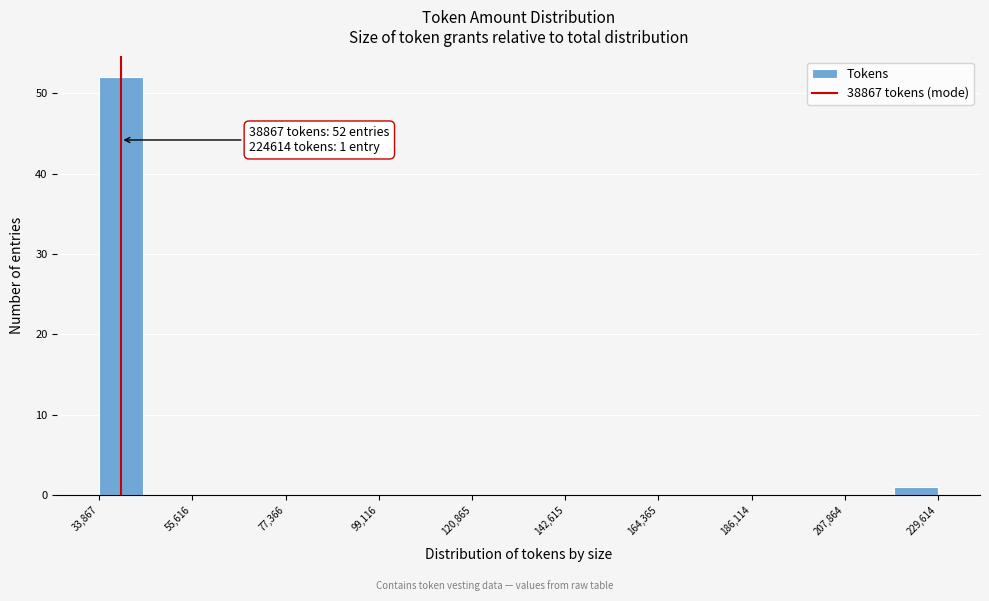

Around what value on the x-axis is the tallest bar? Give the approximate position of its centre, as read against the axis.

40000